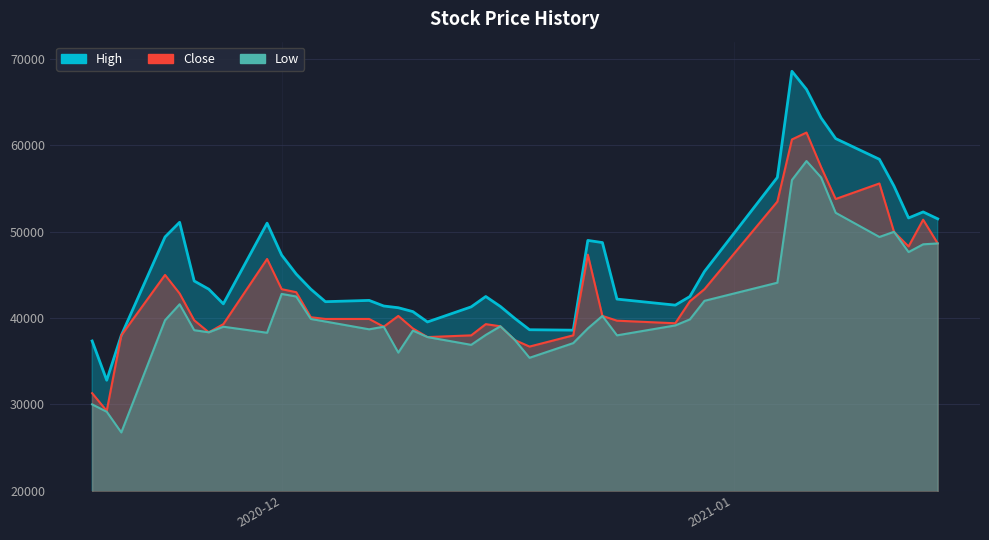

In Low, how many points are higher than both neighbors (excluding endpoints)?

9